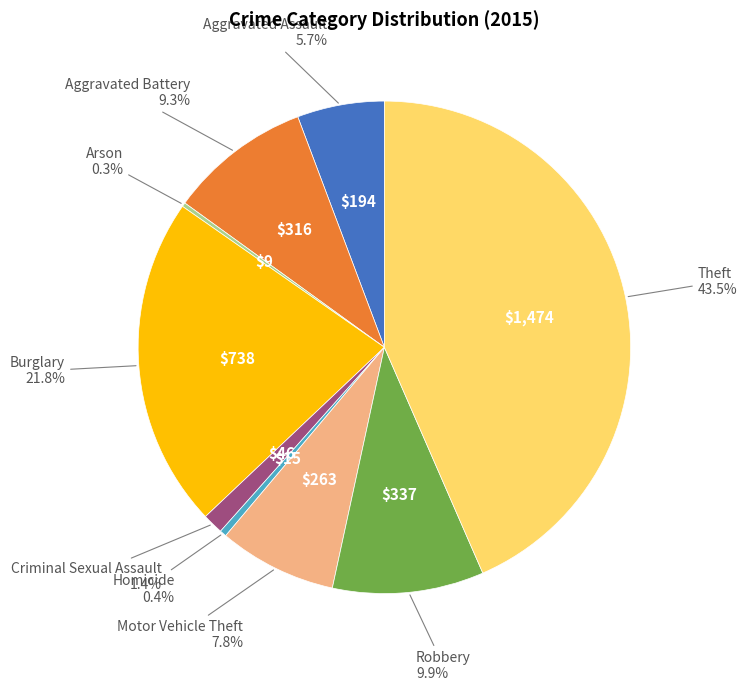

Is there any slice that represents more than half of the pie?

No